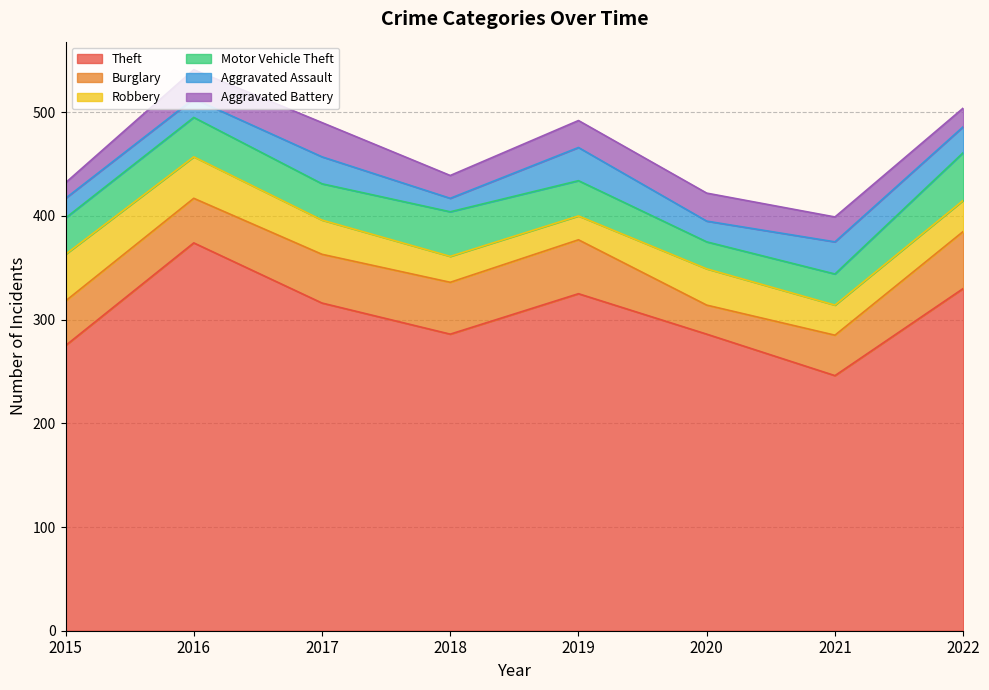

Count the number of data series in this chart.

6